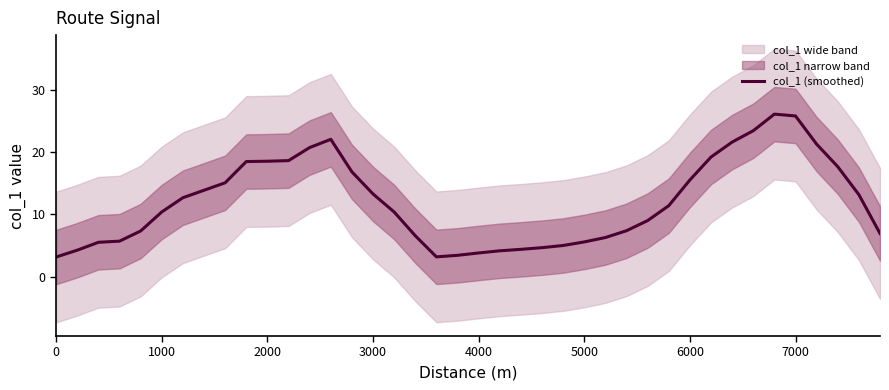

What is the sum of all values?

482.5